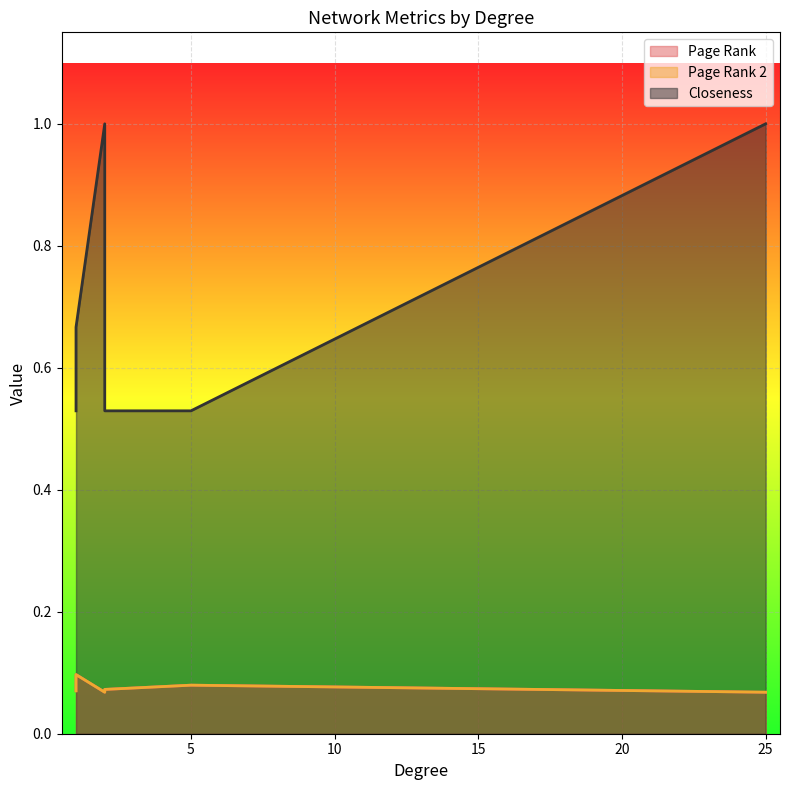

What are all the series names shown in the legend?

Page Rank, Page Rank 2, Closeness